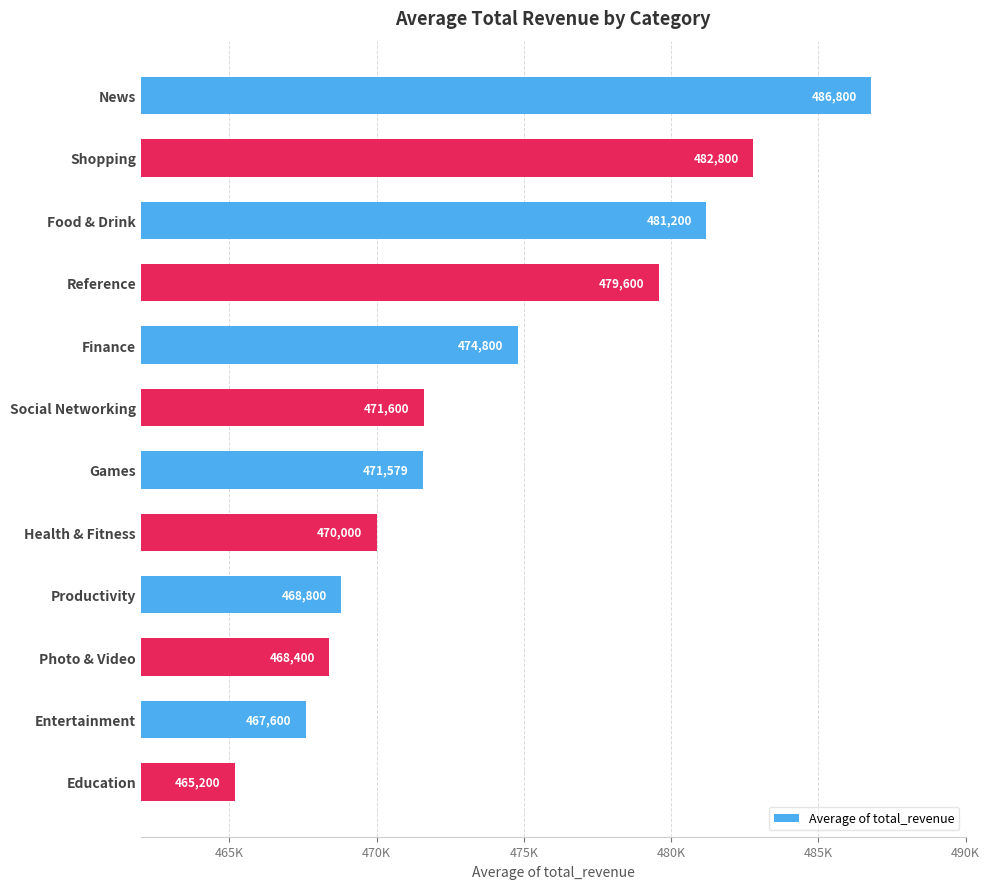

List the labels in order of value, smallest first.

Education, Entertainment, Photo & Video, Productivity, Health & Fitness, Games, Social Networking, Finance, Reference, Food & Drink, Shopping, News